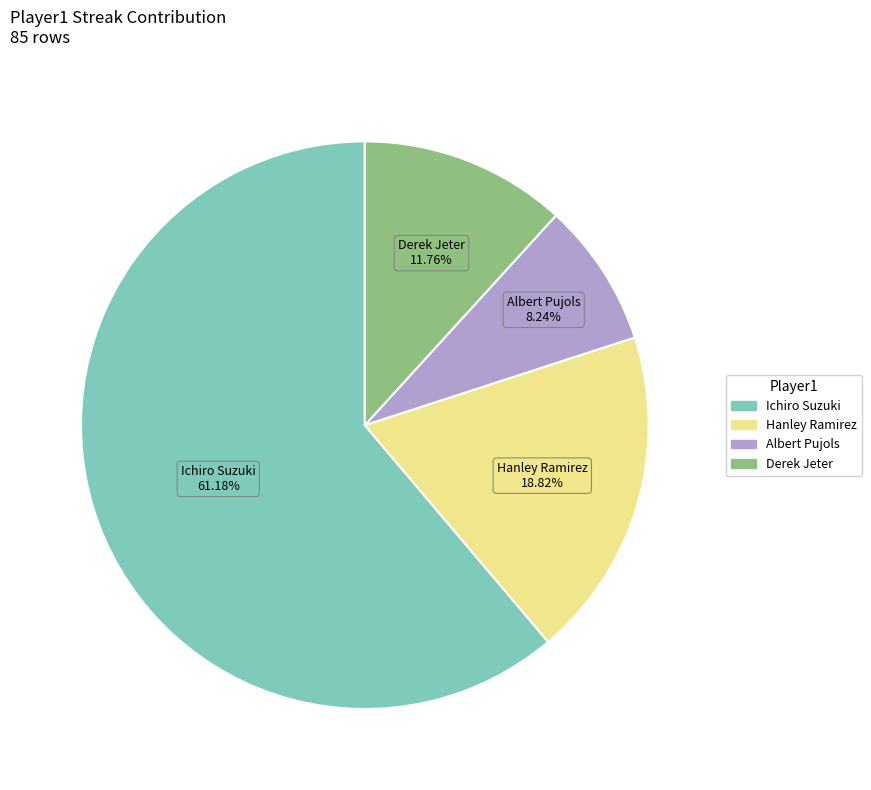

How much of the chart is everything except Derek Jeter?

88.2%